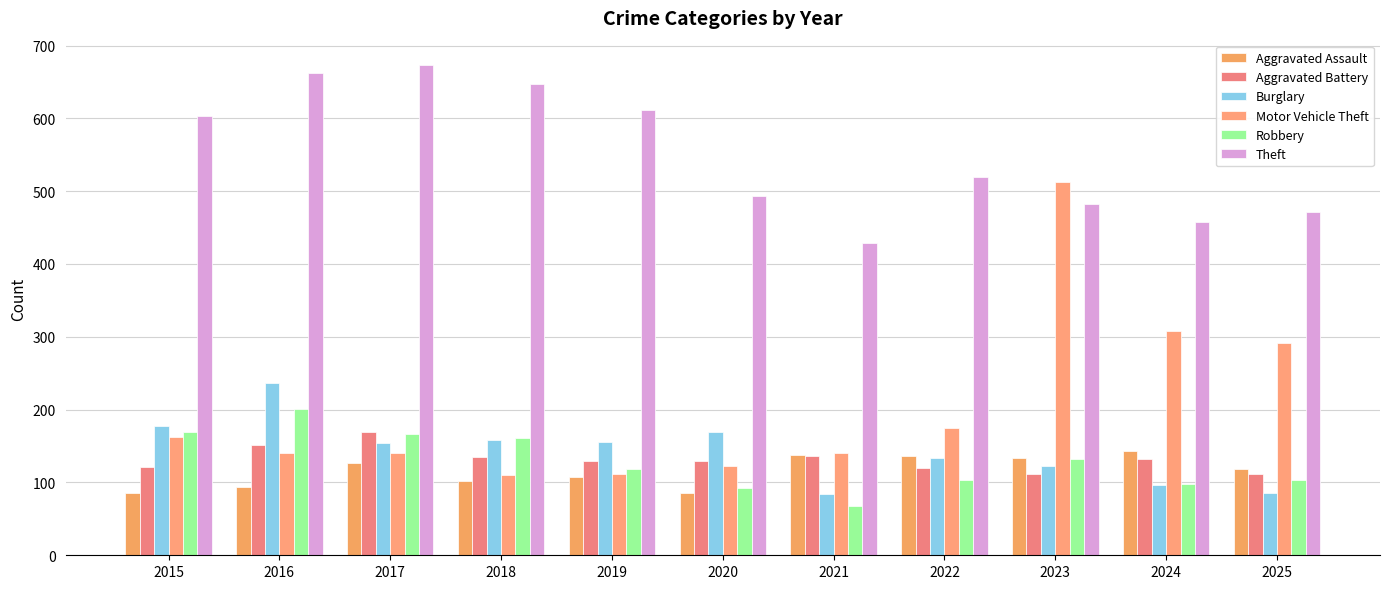

The Motor Vehicle Theft series shows 295 at 2022. True or false?

False